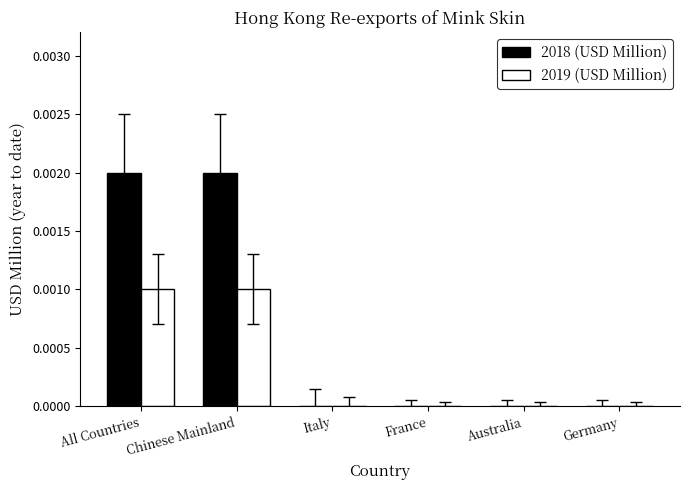

Which series has the largest total across all categories?

2018 (USD Million)